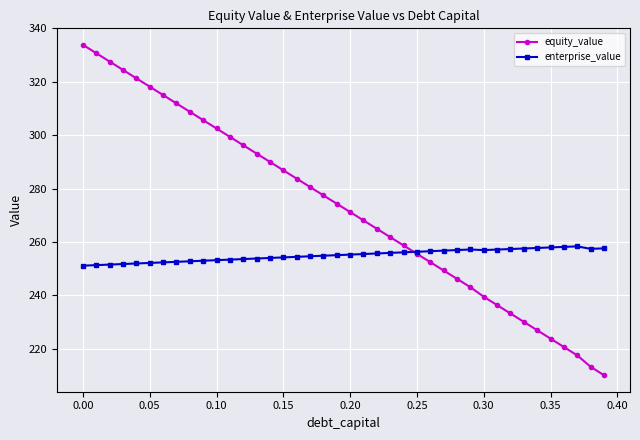

List the series in order of their overall mean, lowest first.

enterprise_value, equity_value